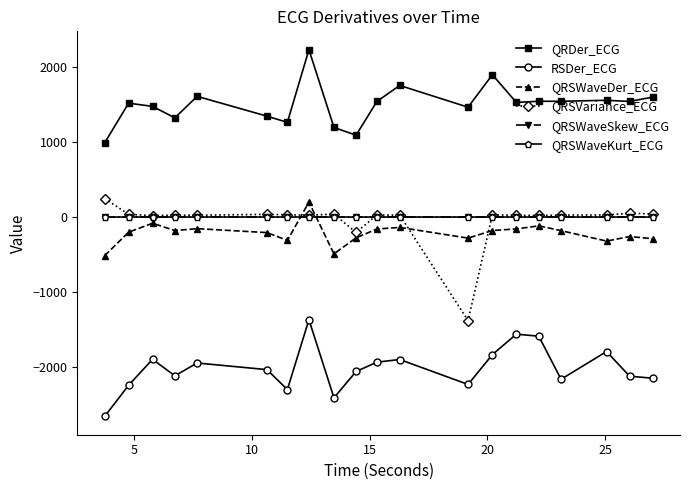

True or false: QRDer_ECG has more than 1 points higher than both neighbors.

True